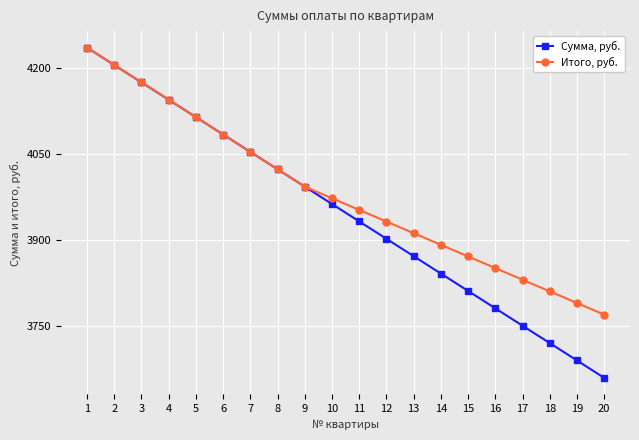

What value does the Сумма, руб. series have at 19?

3690.5